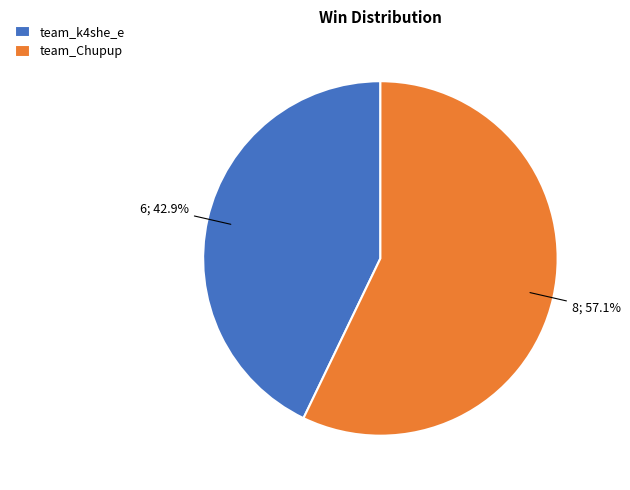

Which category accounts for the majority?

team_Chupup